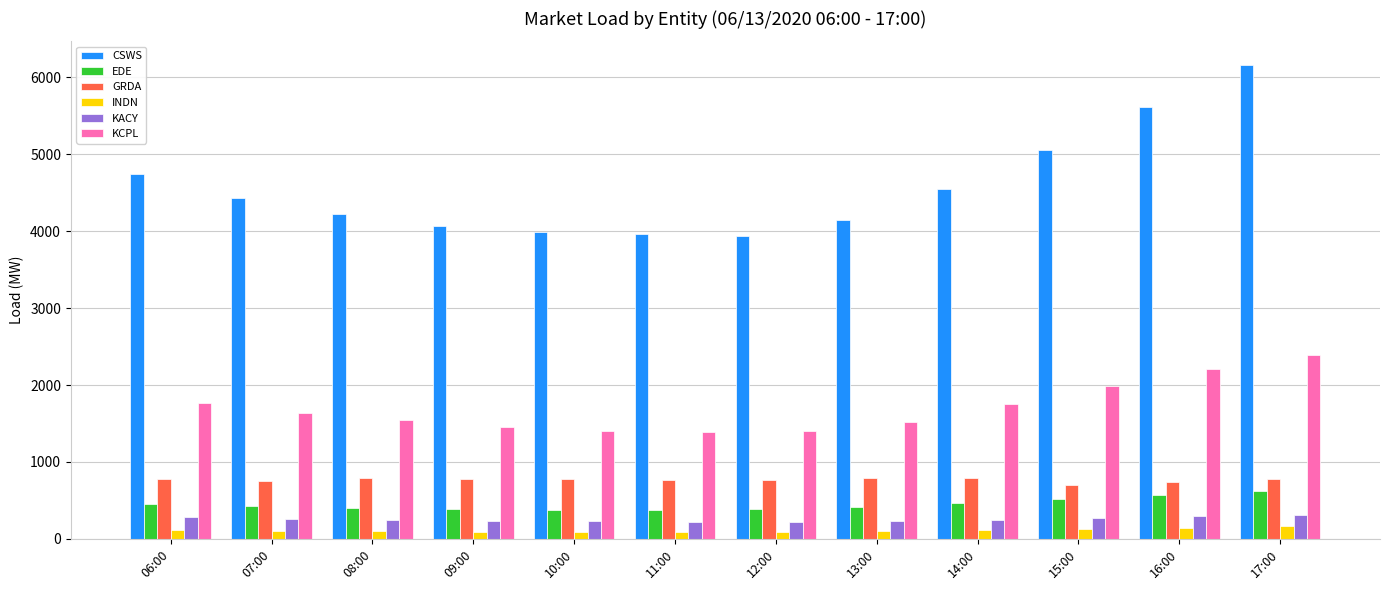

What is the maximum value shown in the chart?

6160.3